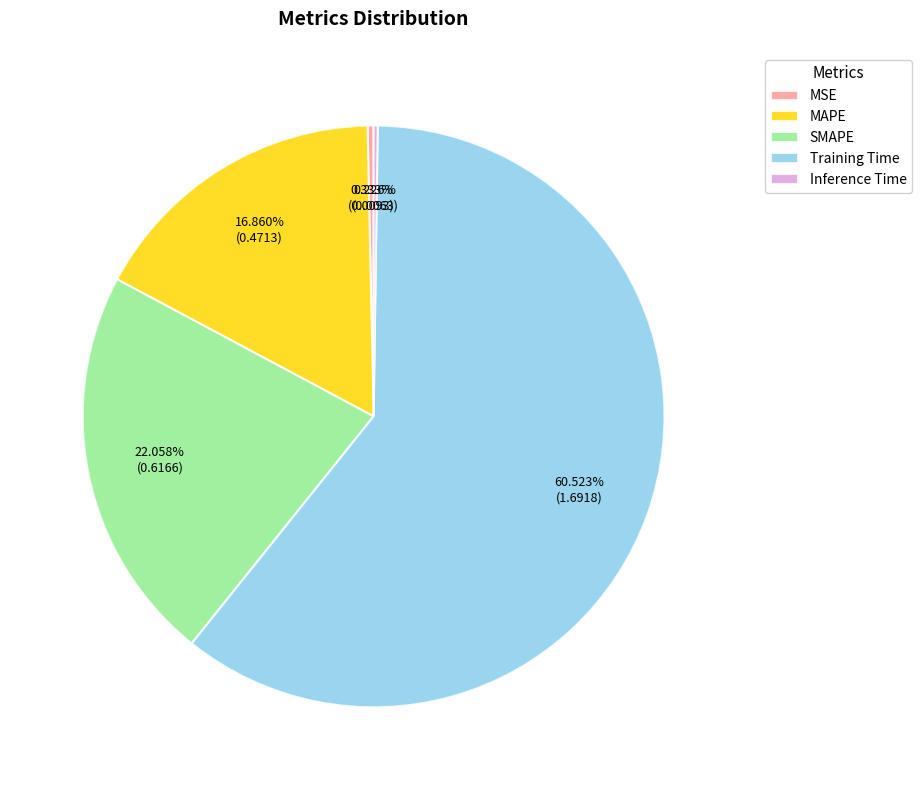

What portion of the pie excludes MSE?

99.7%